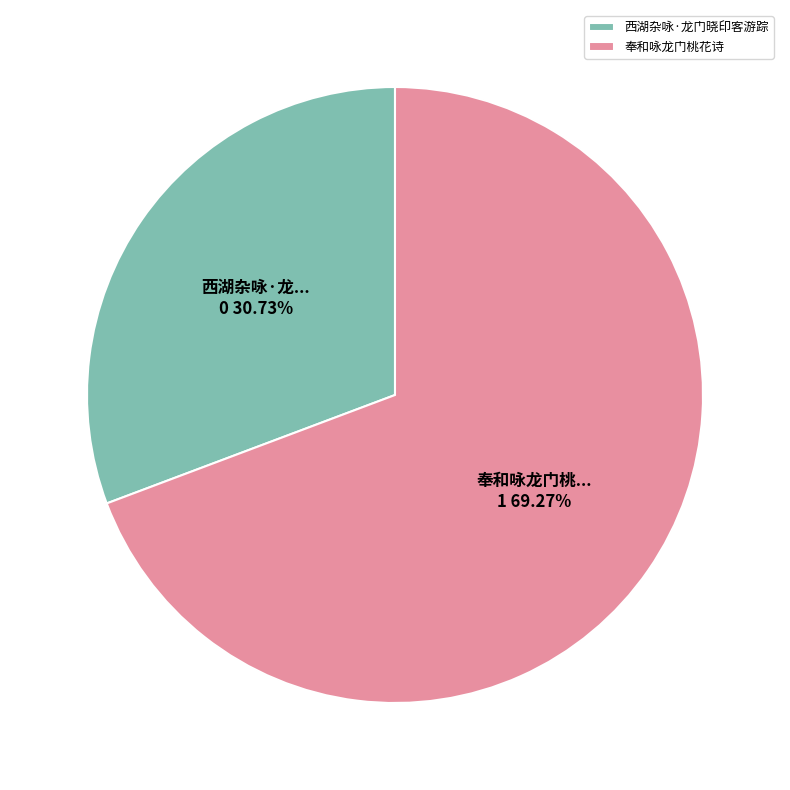

Which has a higher value, 西湖杂咏·龙门晓印客游踪 or 奉和咏龙门桃花诗?

奉和咏龙门桃花诗